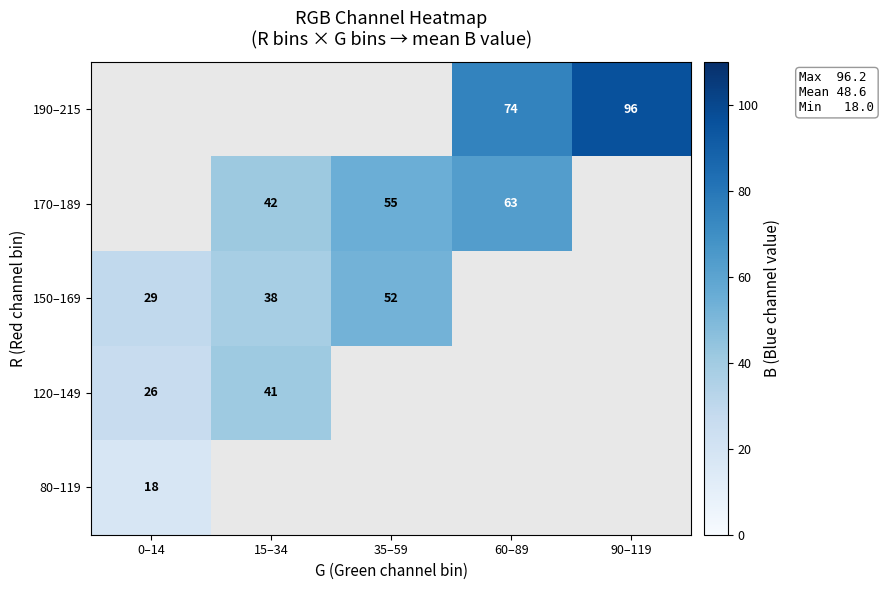

How many data points does each series have?

5